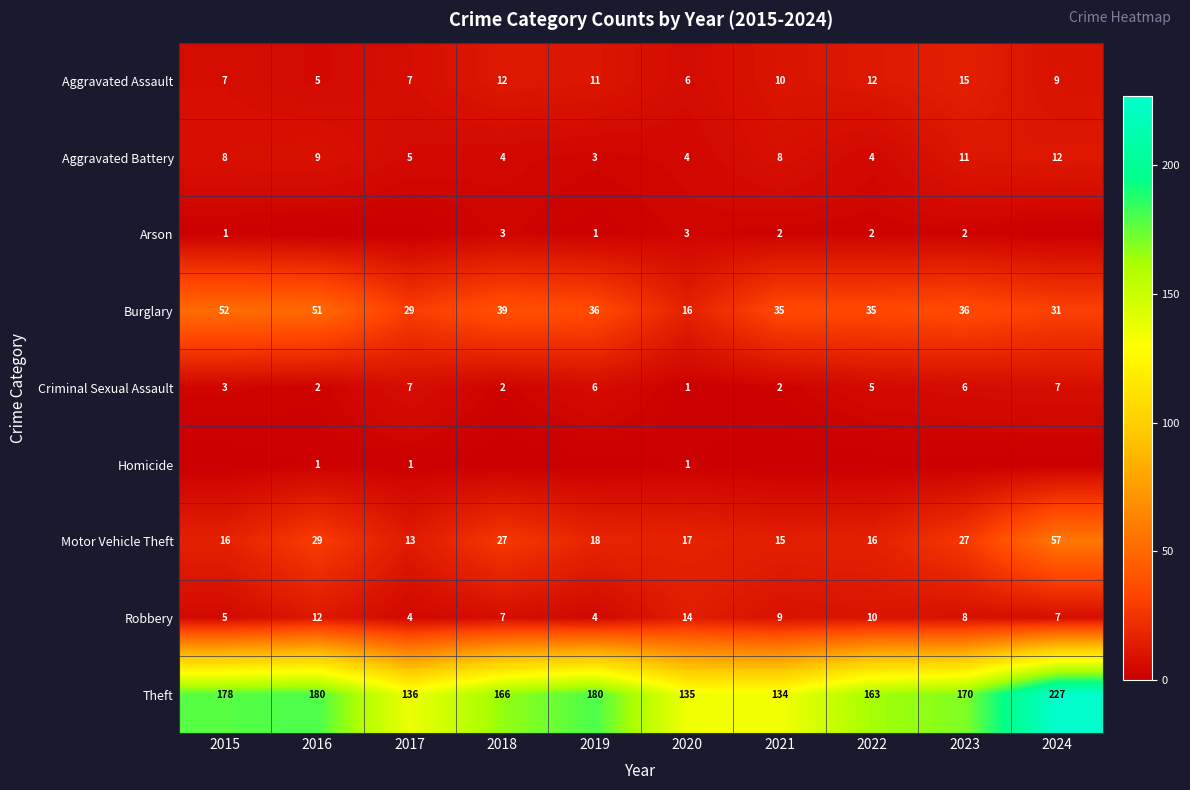

Is the value of Robbery at 2016 greater than the value of Criminal Sexual Assault at 2018?

Yes